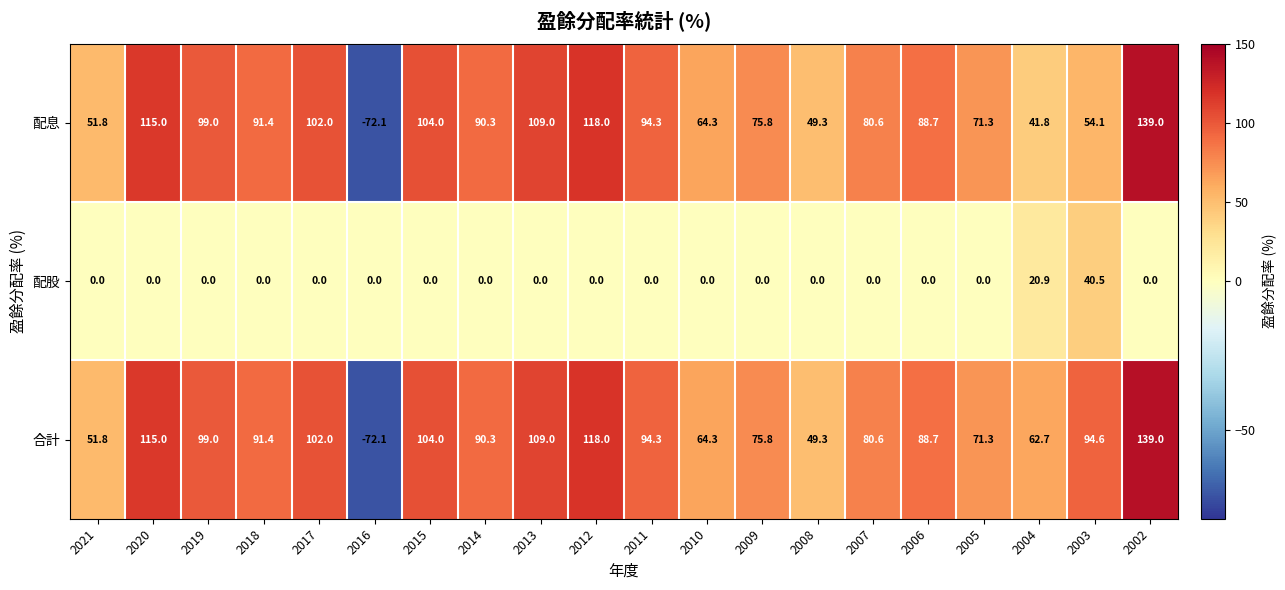

Which series has the largest total across all categories?

合計